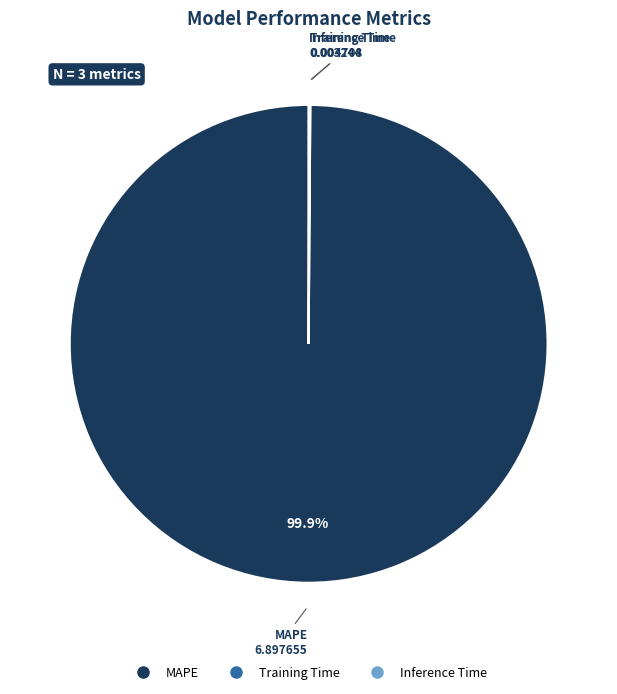

What is the largest slice in the pie chart?

MAPE